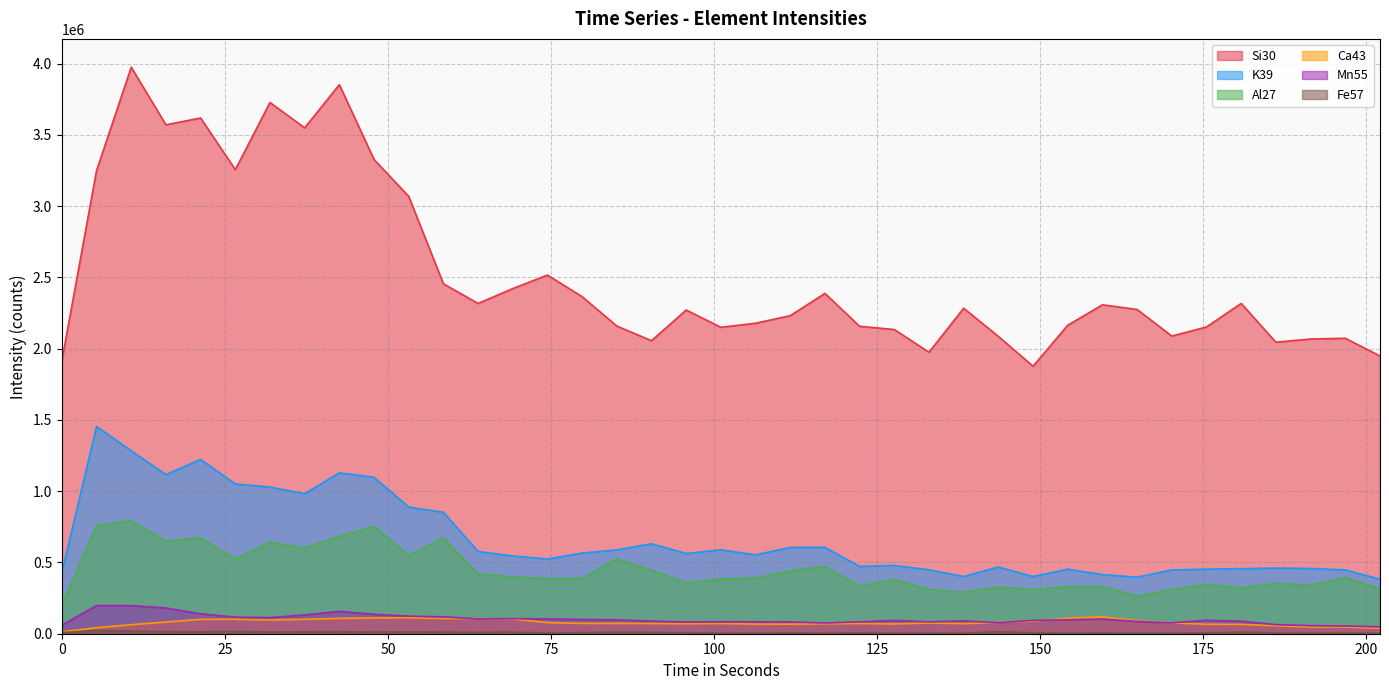

What is the label of the 18th point from the left?

90.434